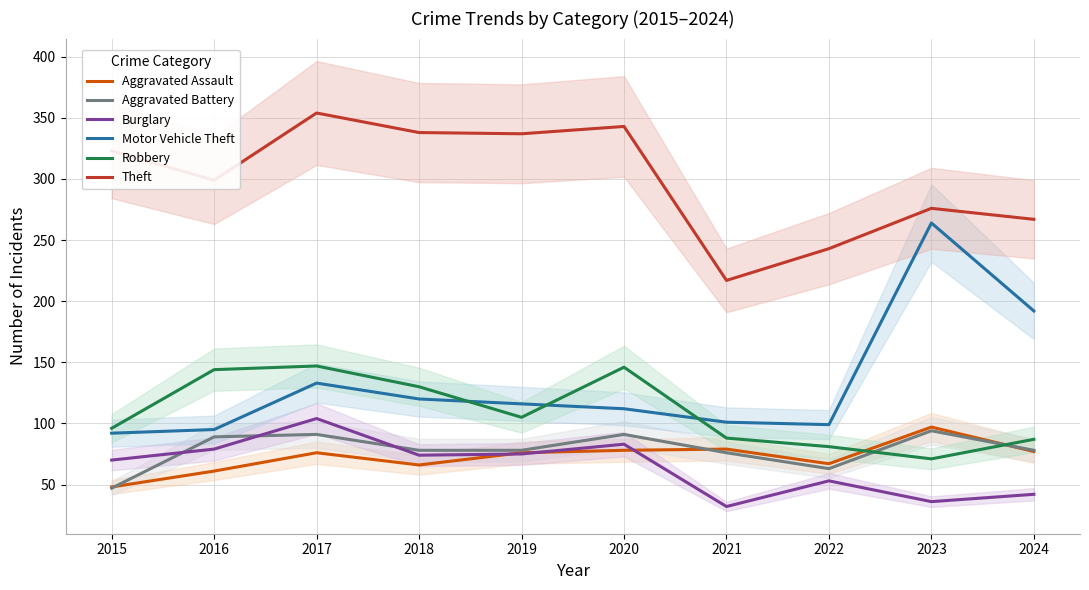

At which category does Burglary reach its first local peak?

2017